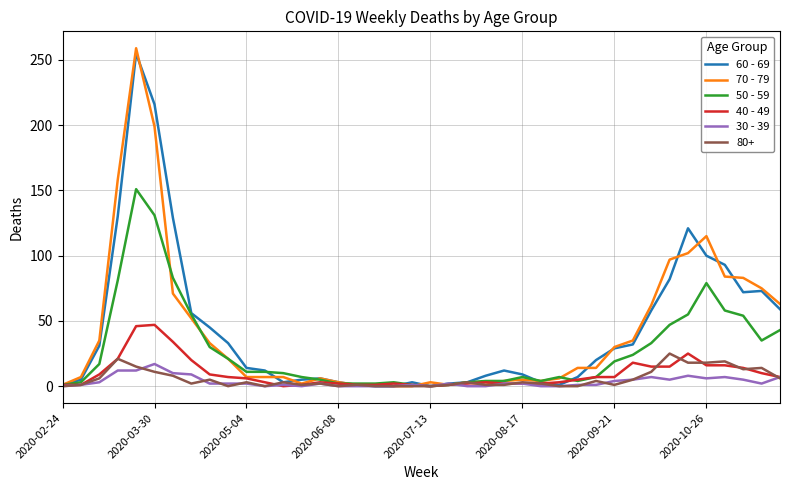

What is the sum of all 70 - 79 values?

1671